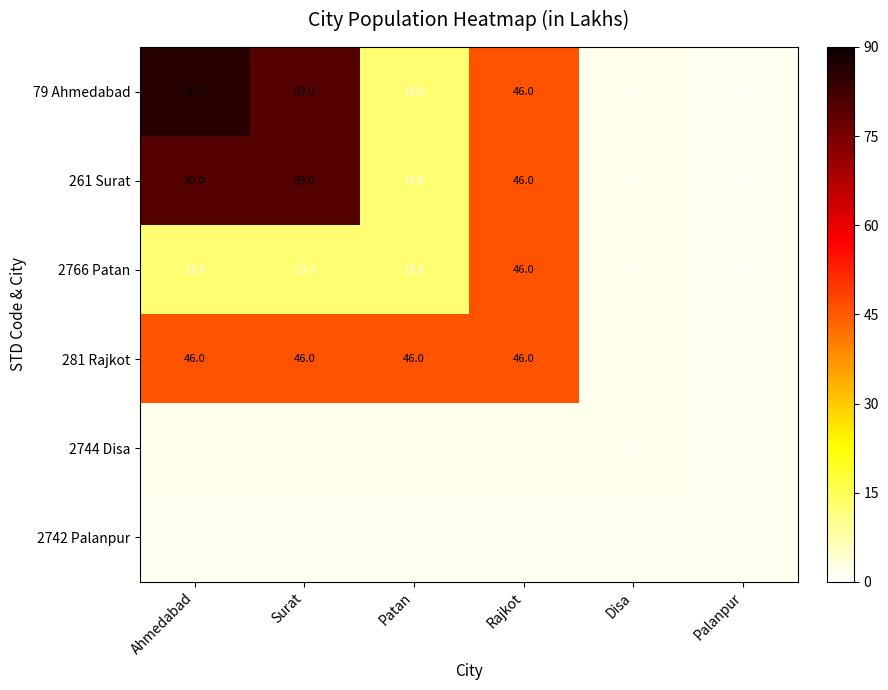

What is the maximum value shown in the chart?

86.0